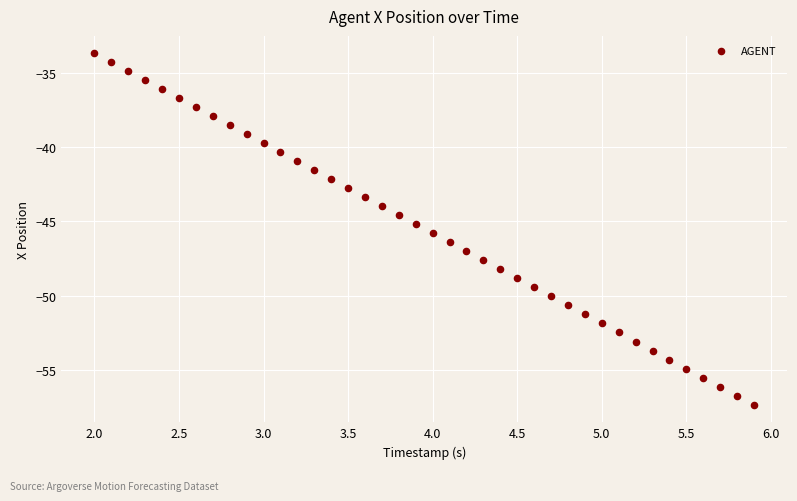

What is the range of Y values (max minus min)?

23.7